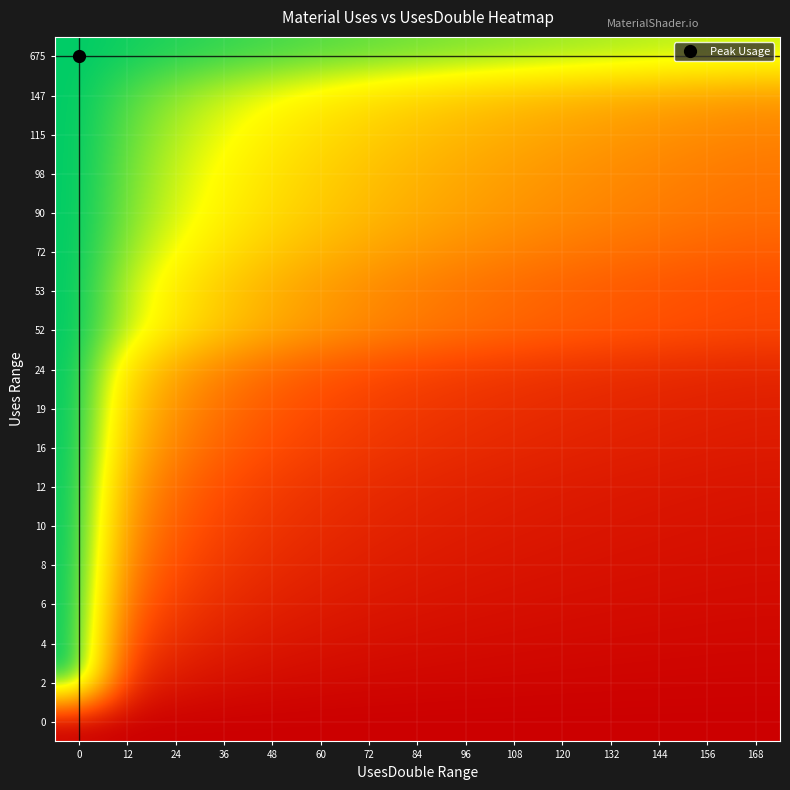

Which has a higher value, 36 or 72?

36